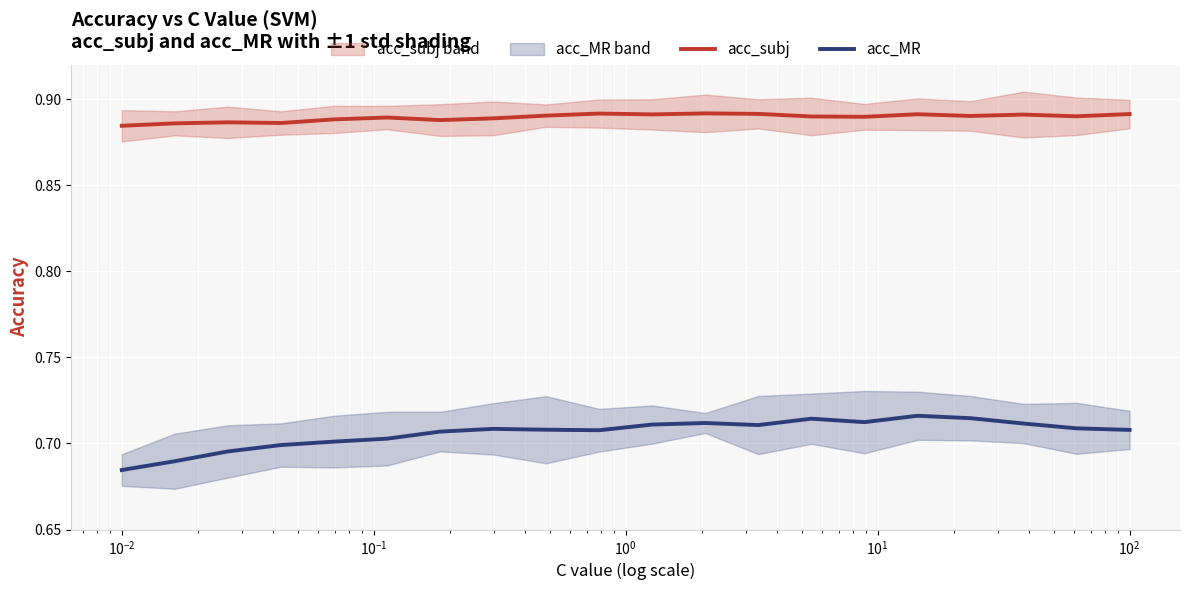

Reading right to left, transcribe all the data shown in this chart.

acc_subj: 0.9	0.9	0.9	0.9	0.9	0.9	0.9	0.9	0.9	0.9	0.9	0.9	0.9	0.9	0.9	0.9	0.9	0.9	0.9	0.9
acc_MR: 0.7	0.7	0.7	0.7	0.7	0.7	0.7	0.7	0.7	0.7	0.7	0.7	0.7	0.7	0.7	0.7	0.7	0.7	0.7	0.7